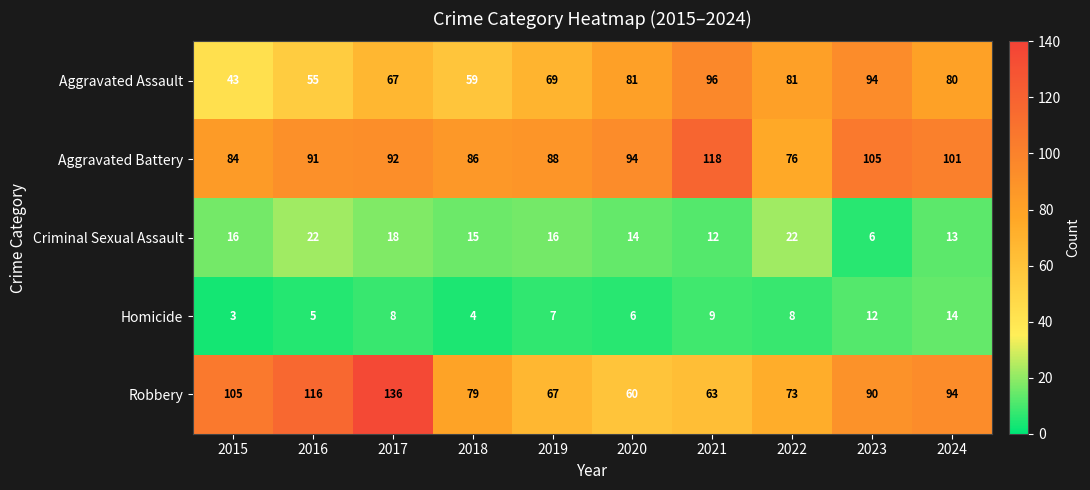

Which category has the lowest value across all series?

2015